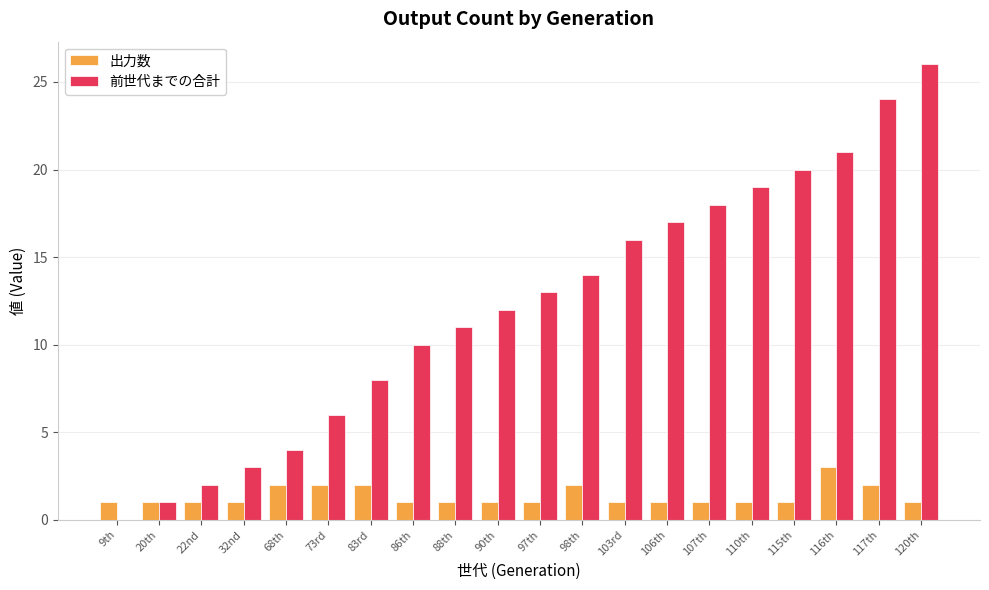

Are the bars horizontal?

No